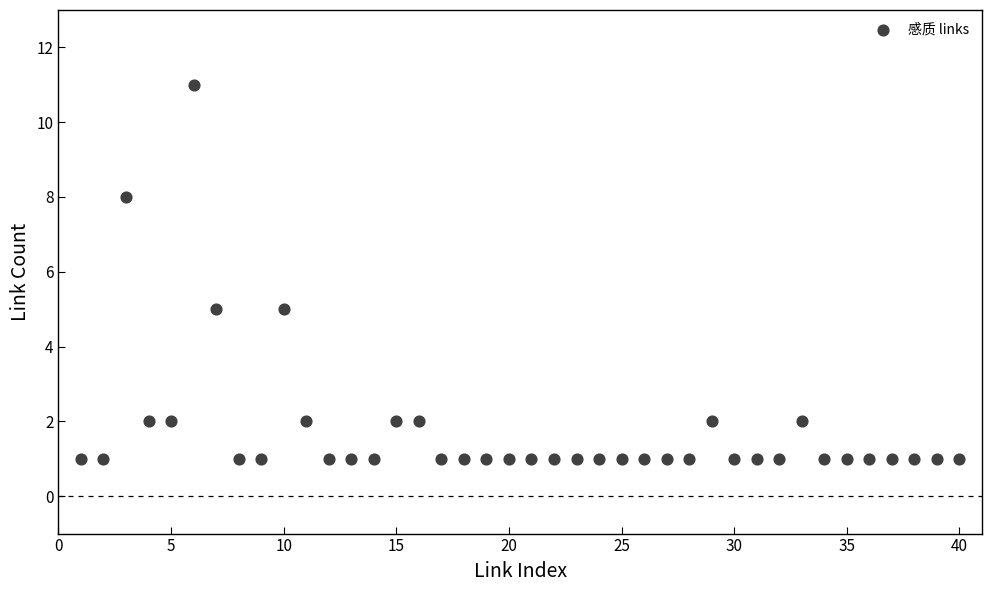

What is the range of X values (max minus min)?

39